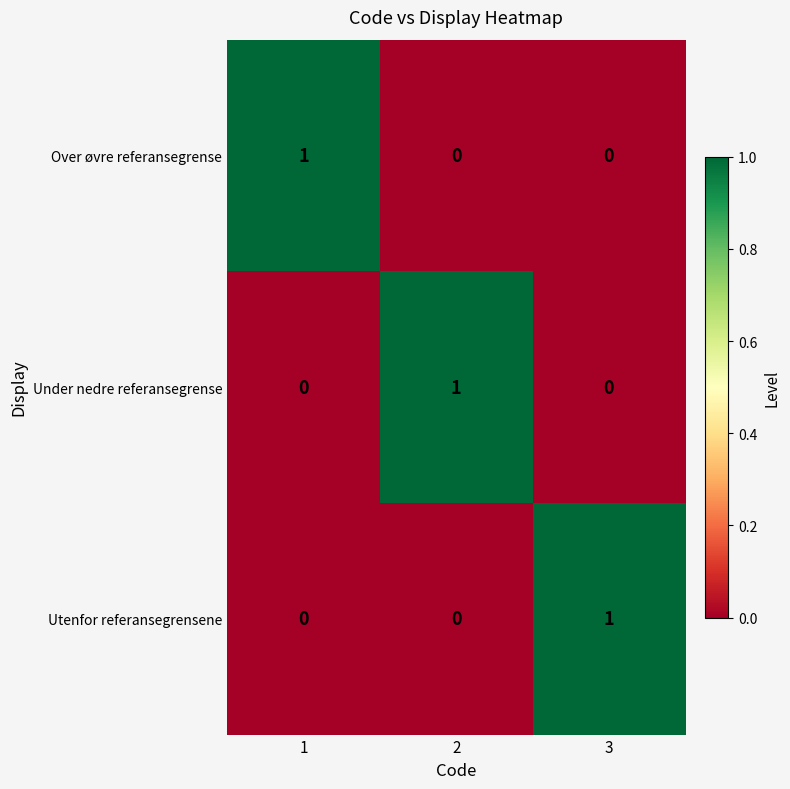

Count the number of categories in the chart.

3